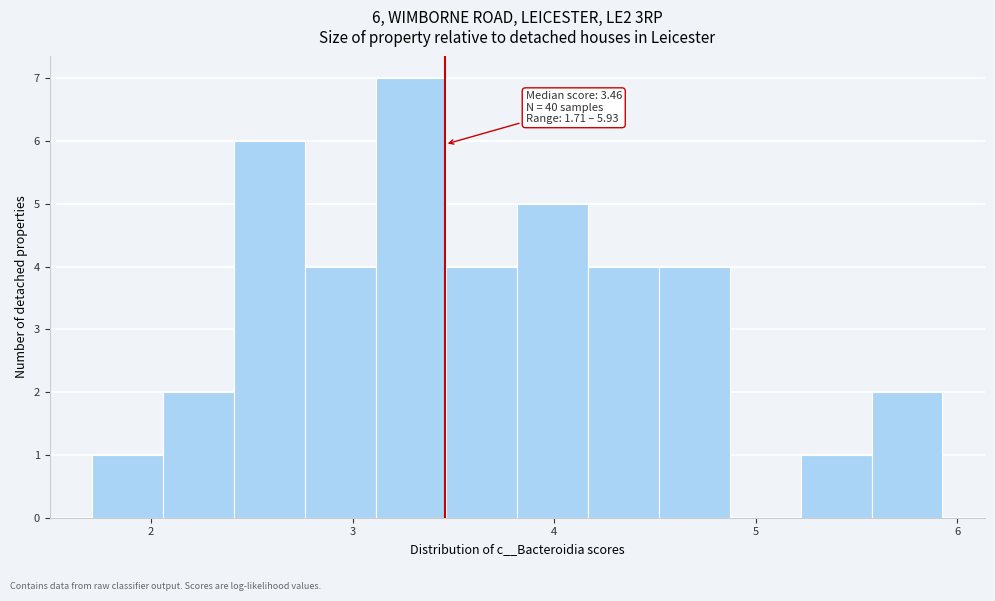

Read against the x-axis, roughly where is the centre of the tallest bar?

3.3